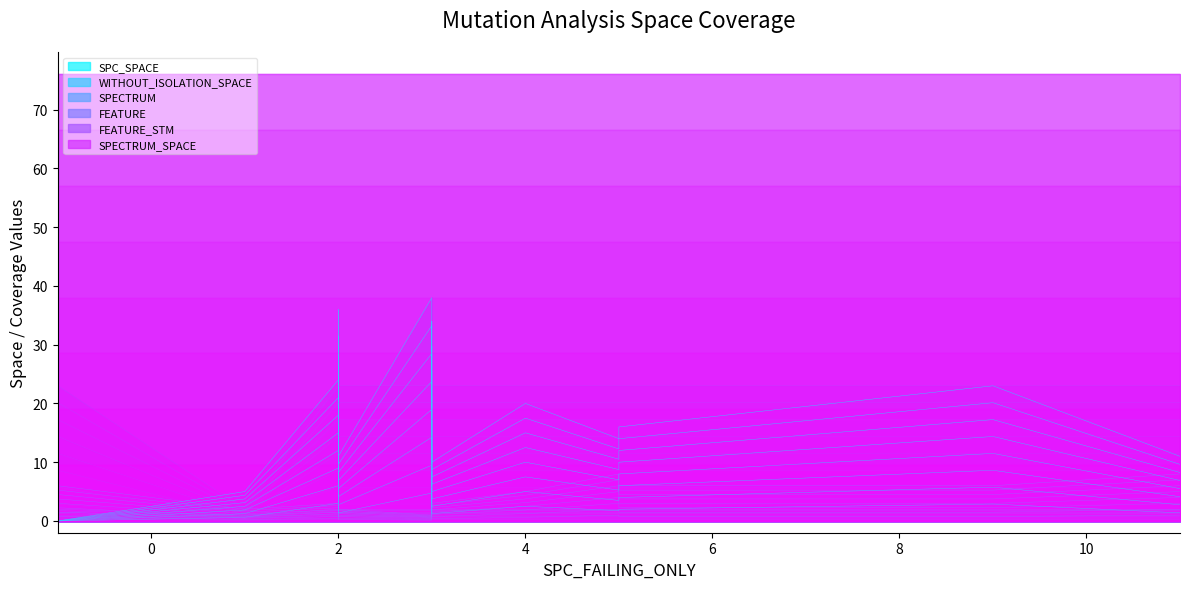

What are all the series names shown in the legend?

SPC_SPACE, WITHOUT_ISOLATION_SPACE, SPECTRUM, FEATURE, FEATURE_STM, SPECTRUM_SPACE